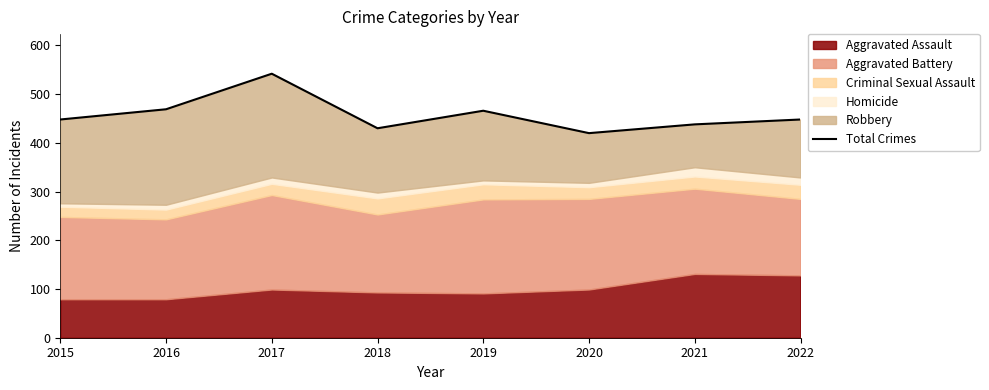

Reading right to left, what are all the values shown in this chart?

448	438	420	466	430	542	469	448